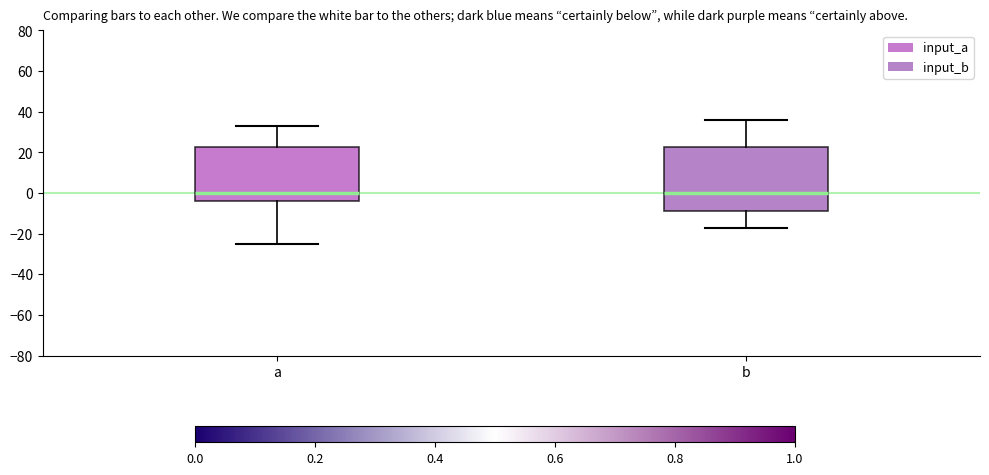

Reading left to right, transcribe this box plot: for each box, give where its median line is, the range the box spans, and where its two whiskers end, as read against the y-axis. The values are not printed on the chart, so give them approximately, as read against the axis.

a: median 0, box -4 to 22, whiskers -24 to 34
b: median 0, box -8 to 22, whiskers -16 to 36